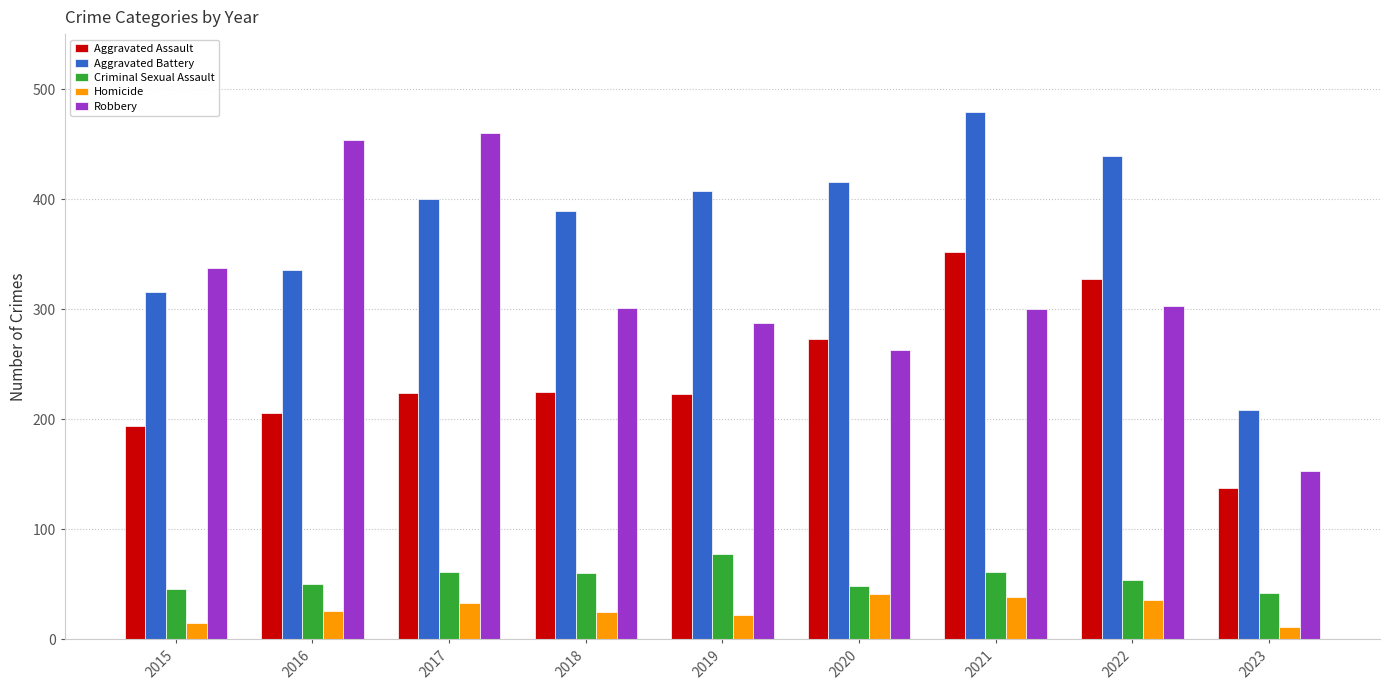

What is the approximate value of Homicide at 2019, to the nearest 10?

20